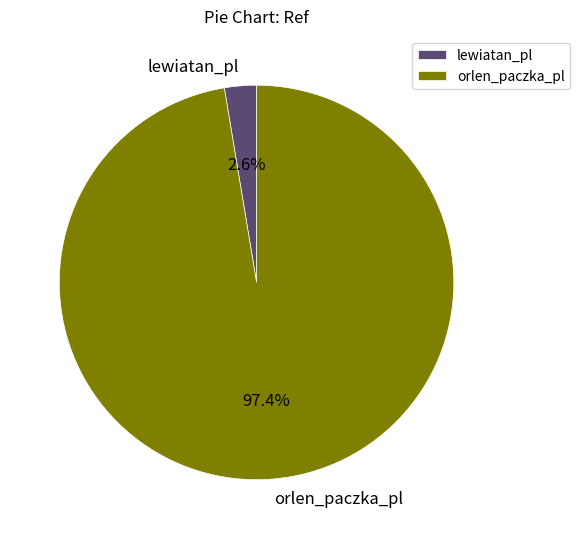

Is there a majority slice in this chart?

Yes